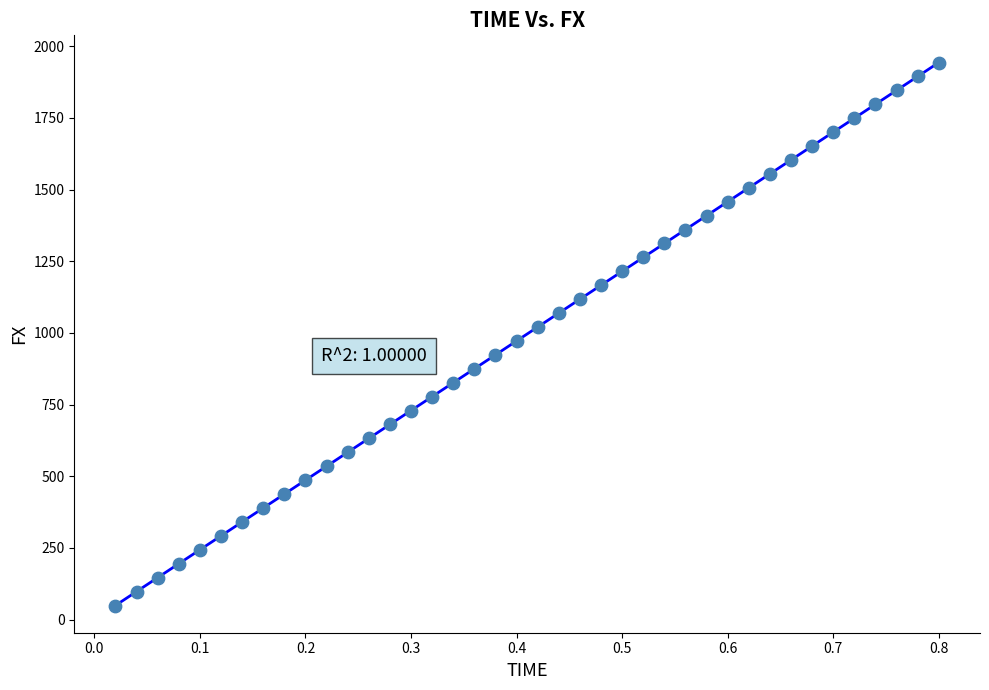

What is the range of Y values (max minus min)?

1894.3